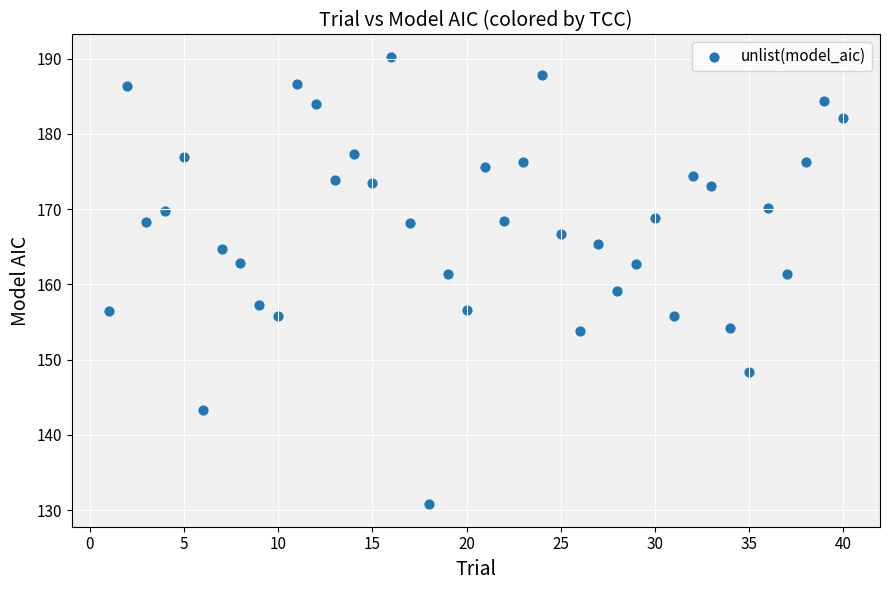

What is the range of X values (max minus min)?

39.0